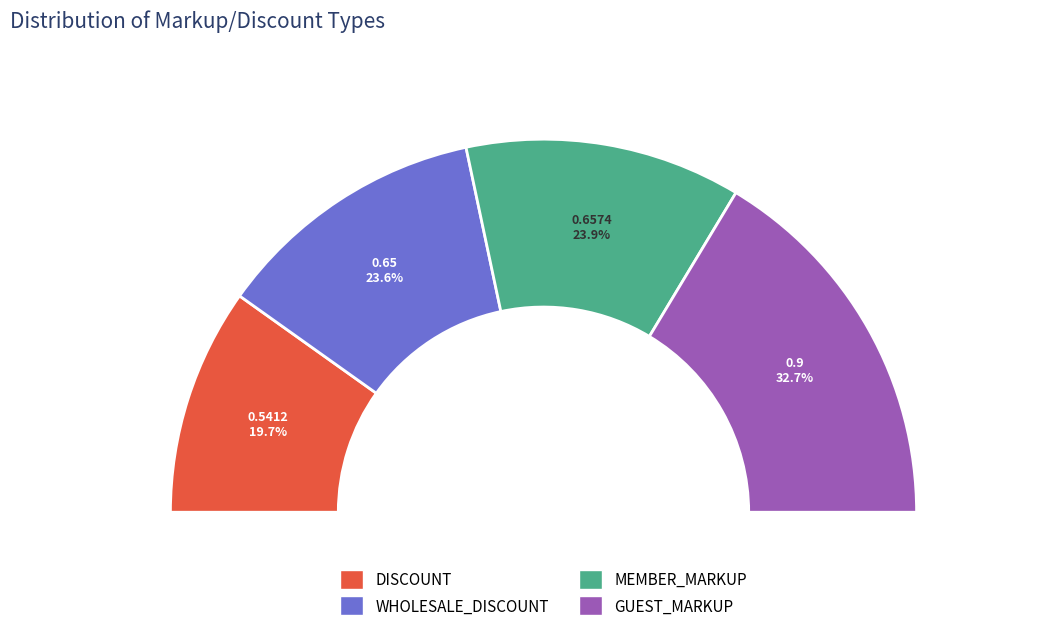

To the nearest percent, what is the difference between the largest and smallest slice percentages?

13%